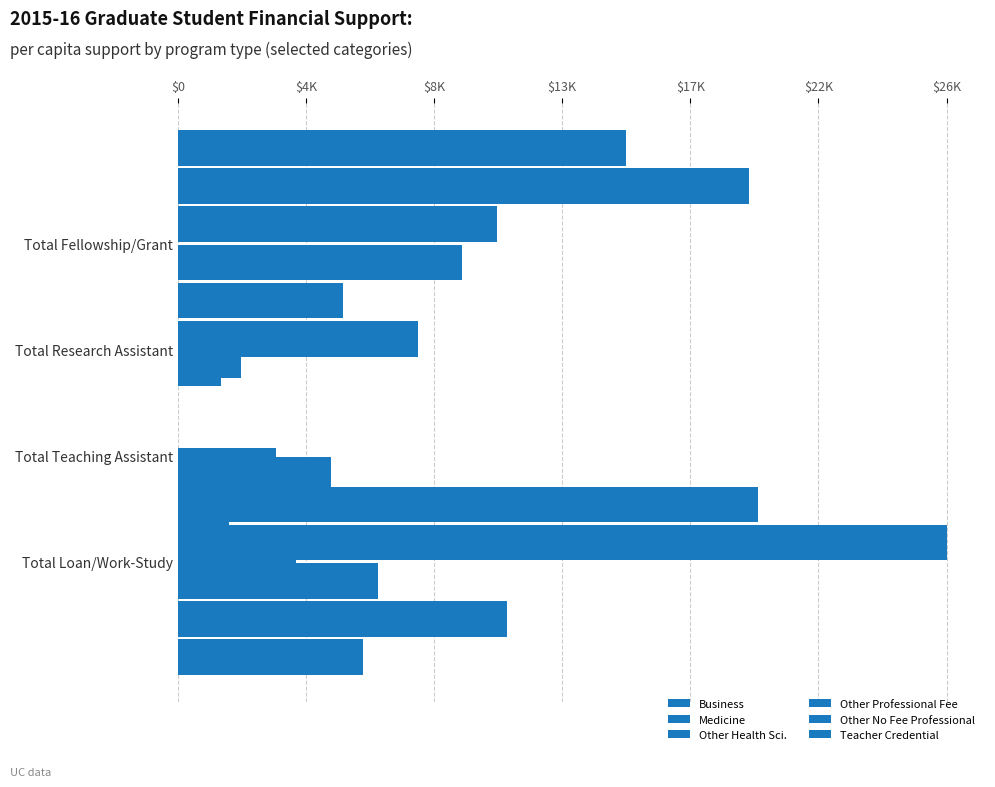

What is the difference between the maximum and minimum values in the Other Professional Fee series?

8324